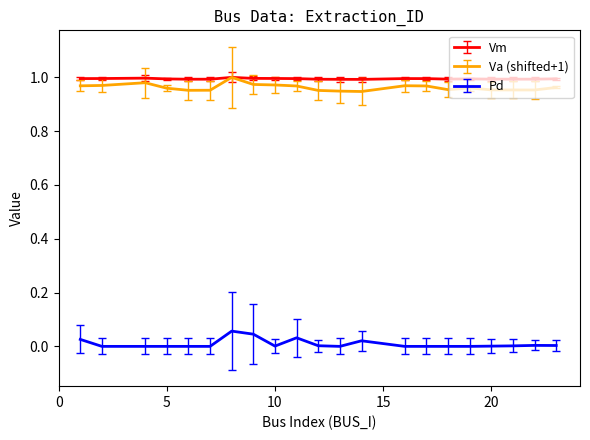

True or false: Pd and Va (shifted+1) intersect in this chart.

False